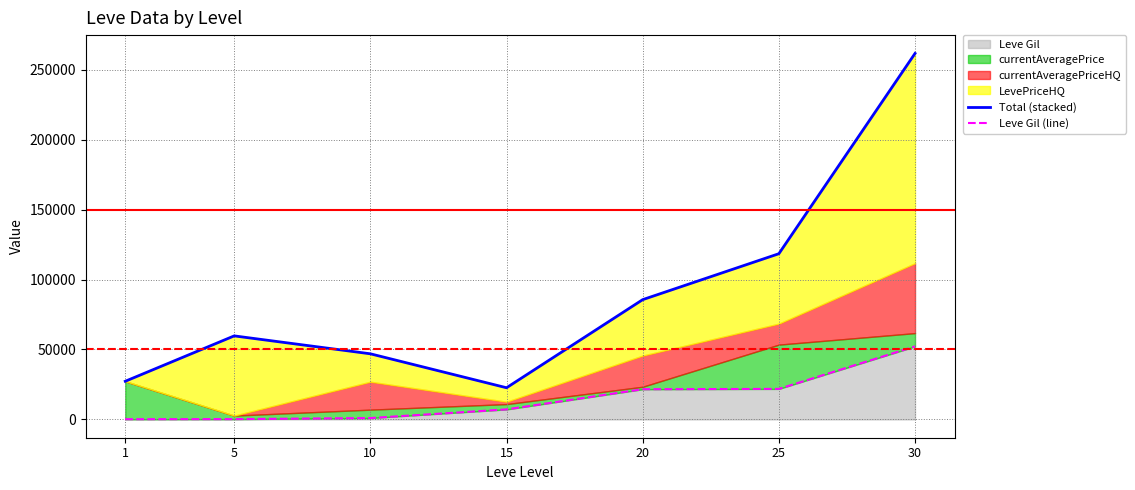

At which category is the sum across all series the highest?

30